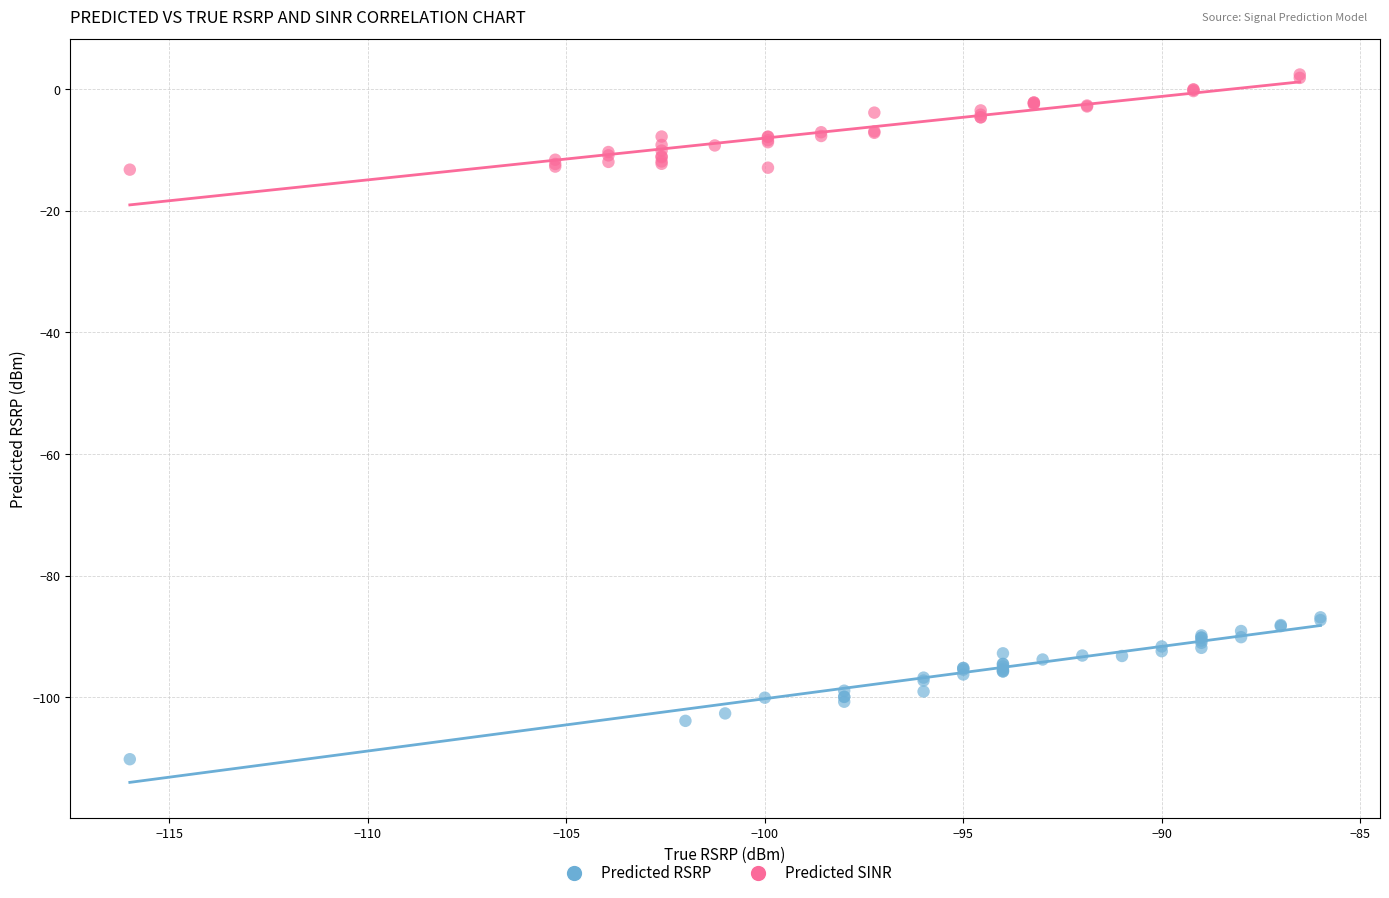

Which series has the largest Y range (max minus min)?

Predicted RSRP